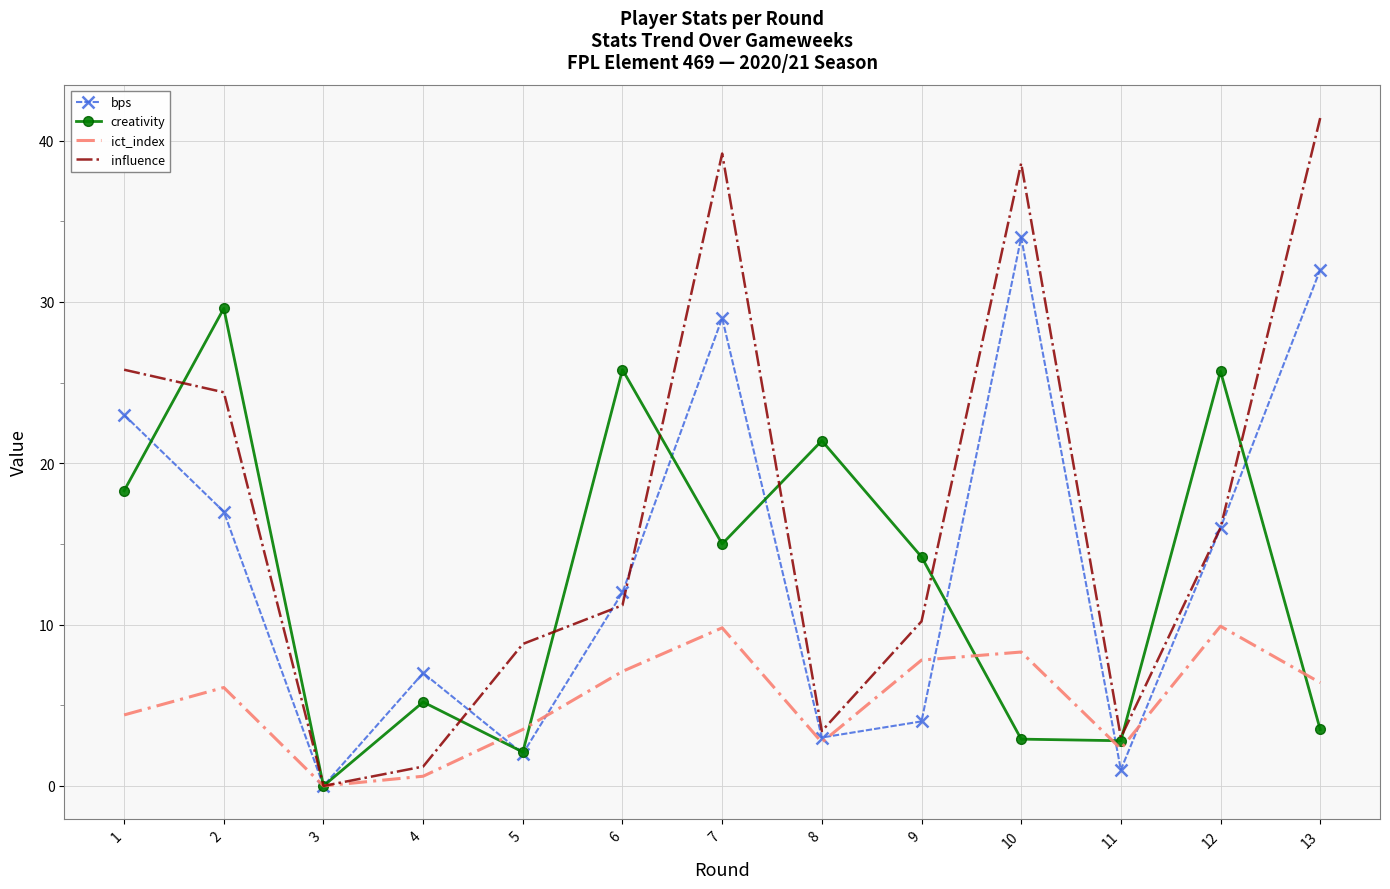

Which category has the lowest value in the creativity series?

3